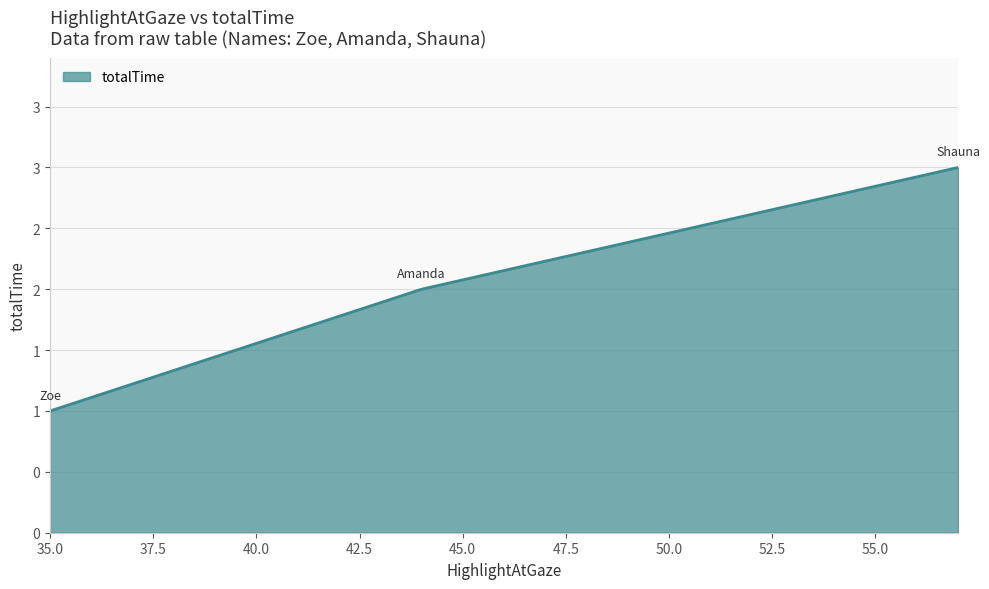

Is this an area chart (filled region under the line)?

Yes